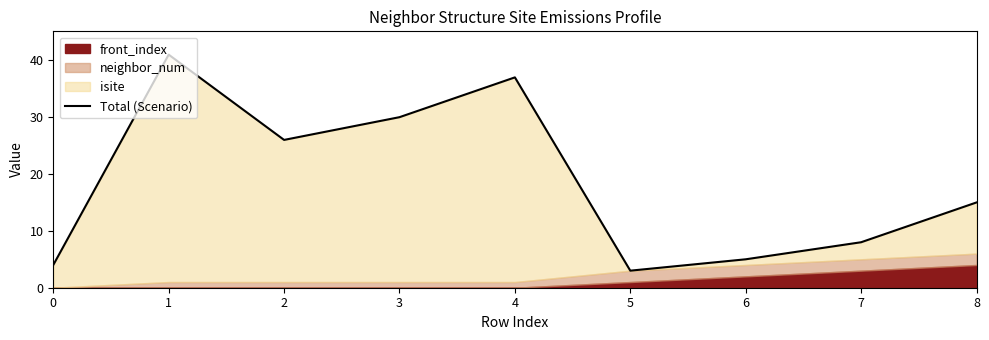

Where is the first local minimum?

2